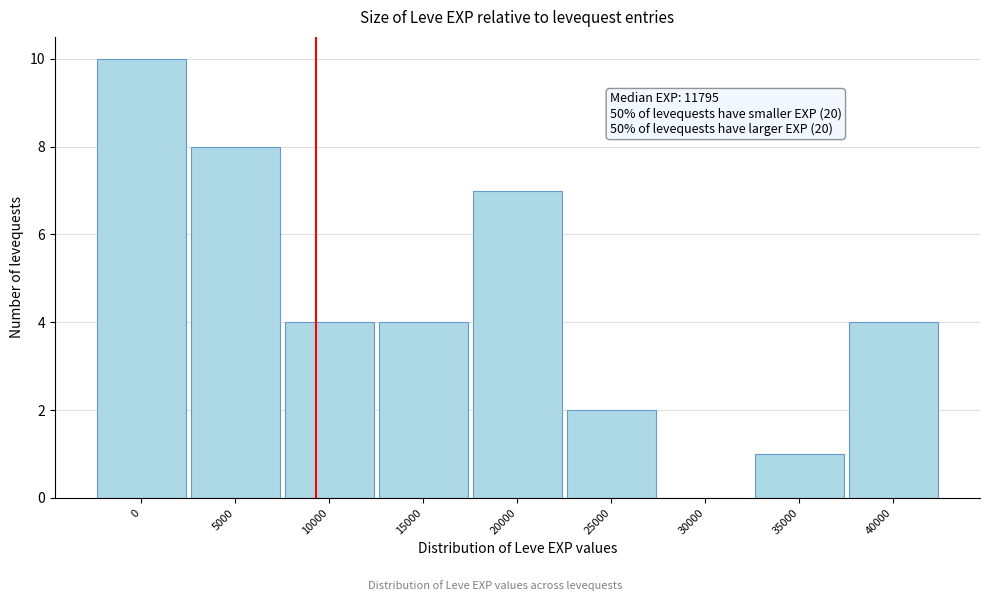

Reading left to right, what are all the values shown in this chart?

0=10	5000=8	10000=4	15000=4	20000=7	25000=2	30000=0	35000=1	40000=4